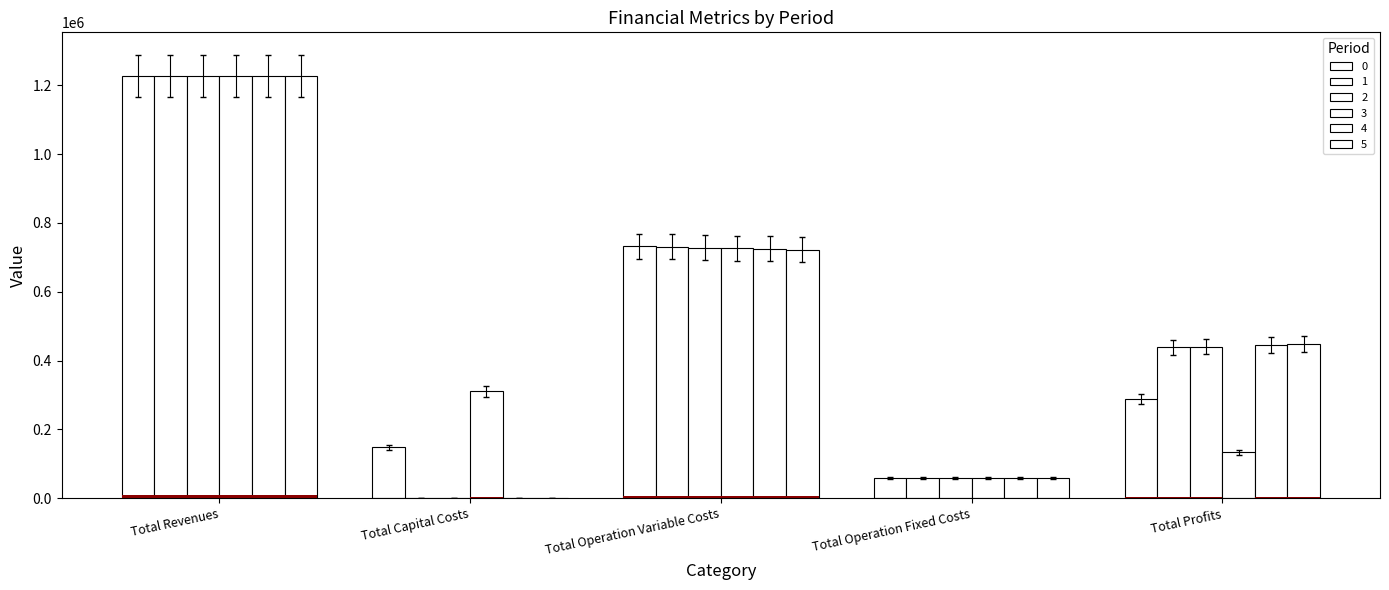

What is the average value of the 1 series?

466599.2